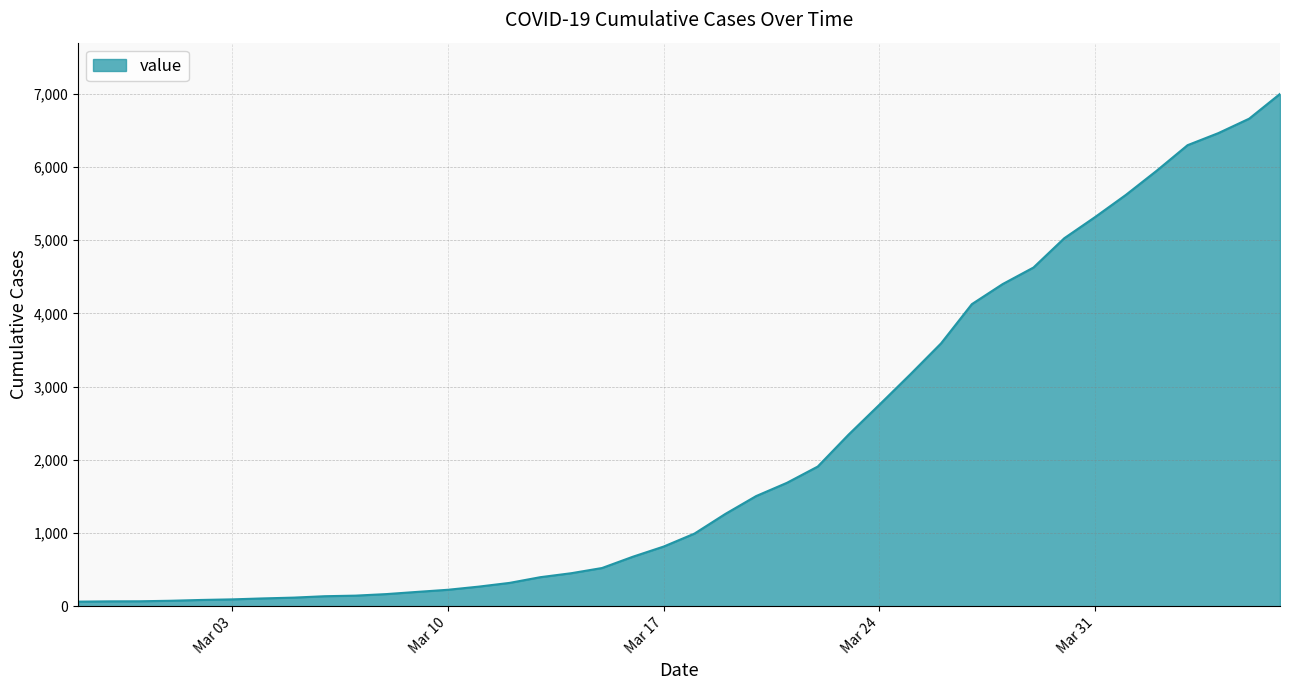

What is the maximum value shown in the chart?

6995